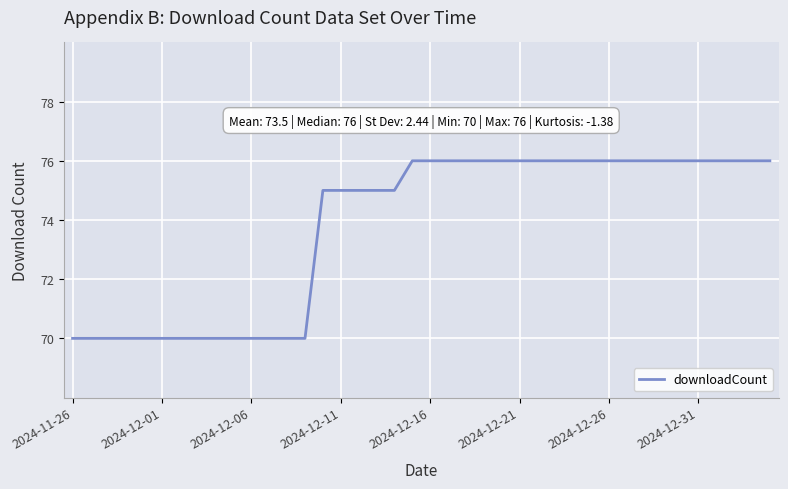

How many lines are shown in the chart?

1